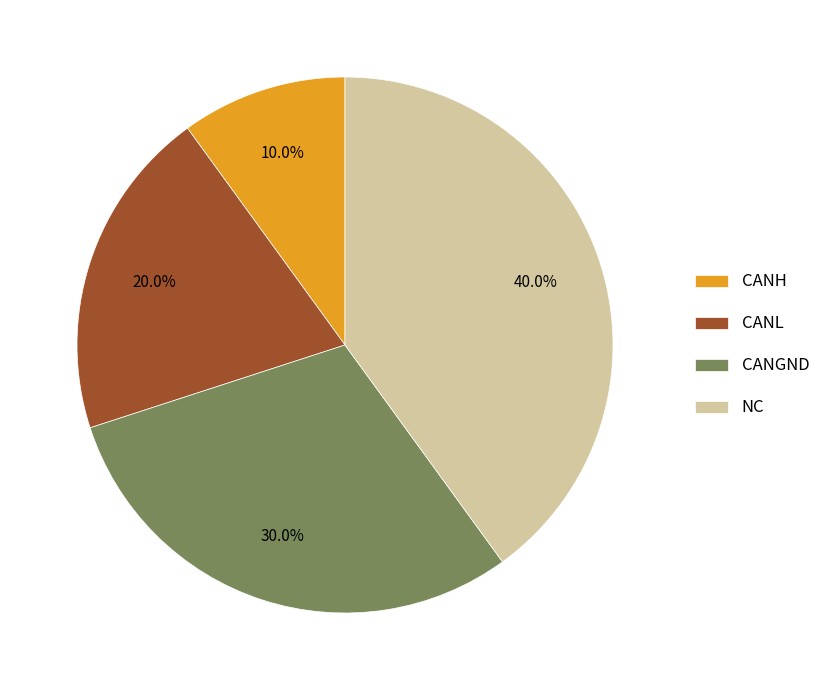

What is the ratio of the value at CANGND to the value at CANH?

3.0